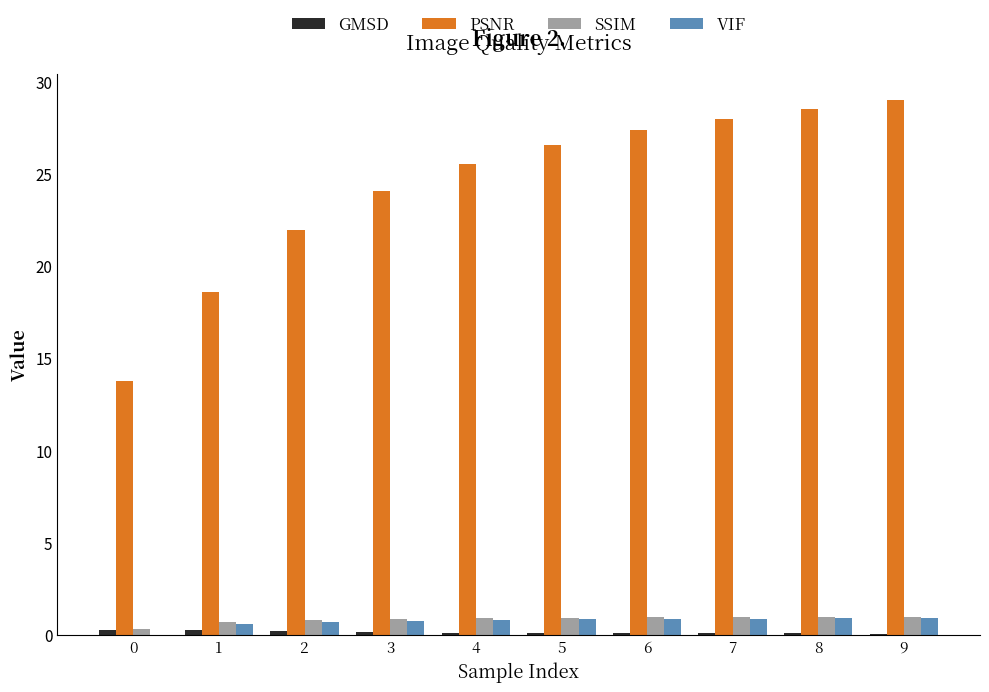

Which series has the largest total across all categories?

PSNR